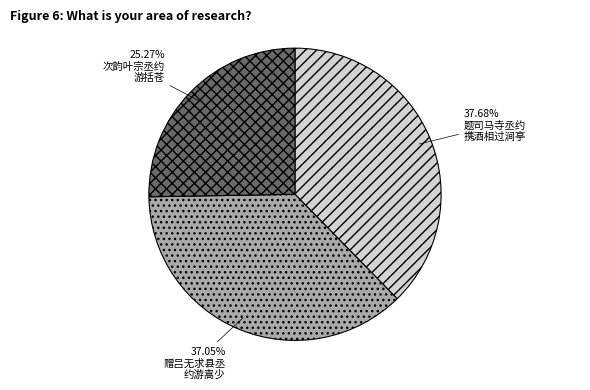

Is there any slice that represents more than half of the pie?

No